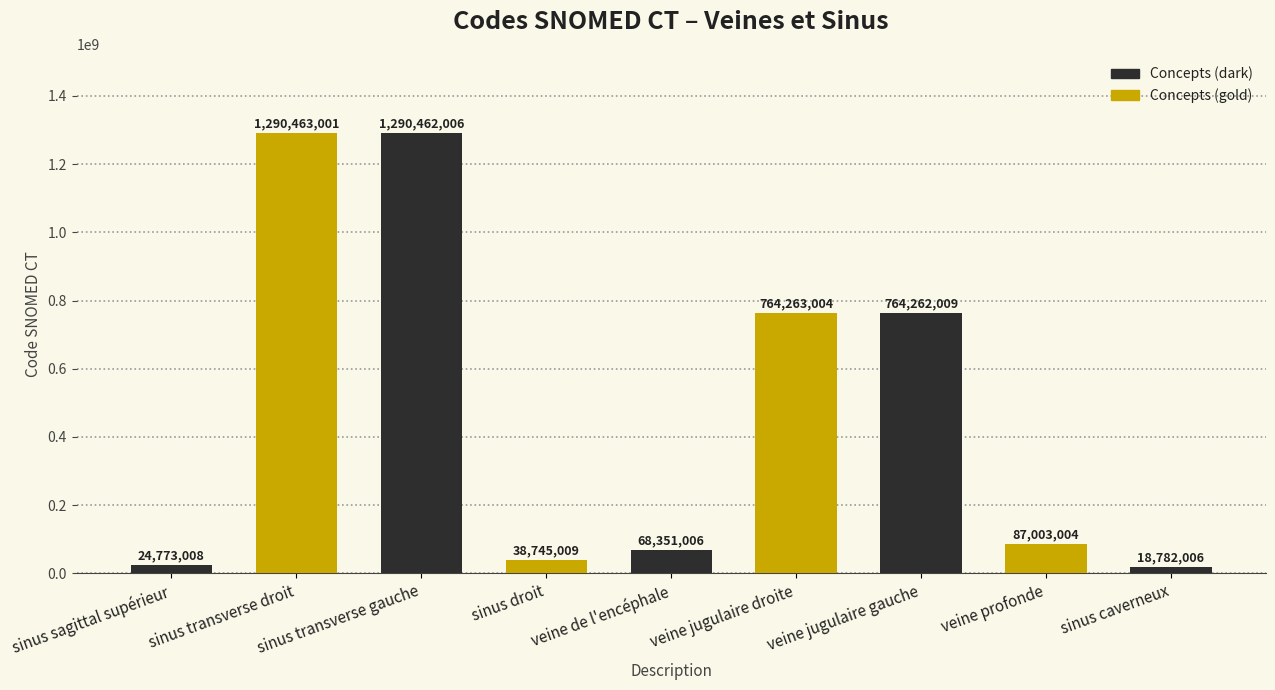

Reading left to right, list all the values displayed in this chart.

24773008	1290463001	1290462006	38745009	68351006	764263004	764262009	87003004	18782006